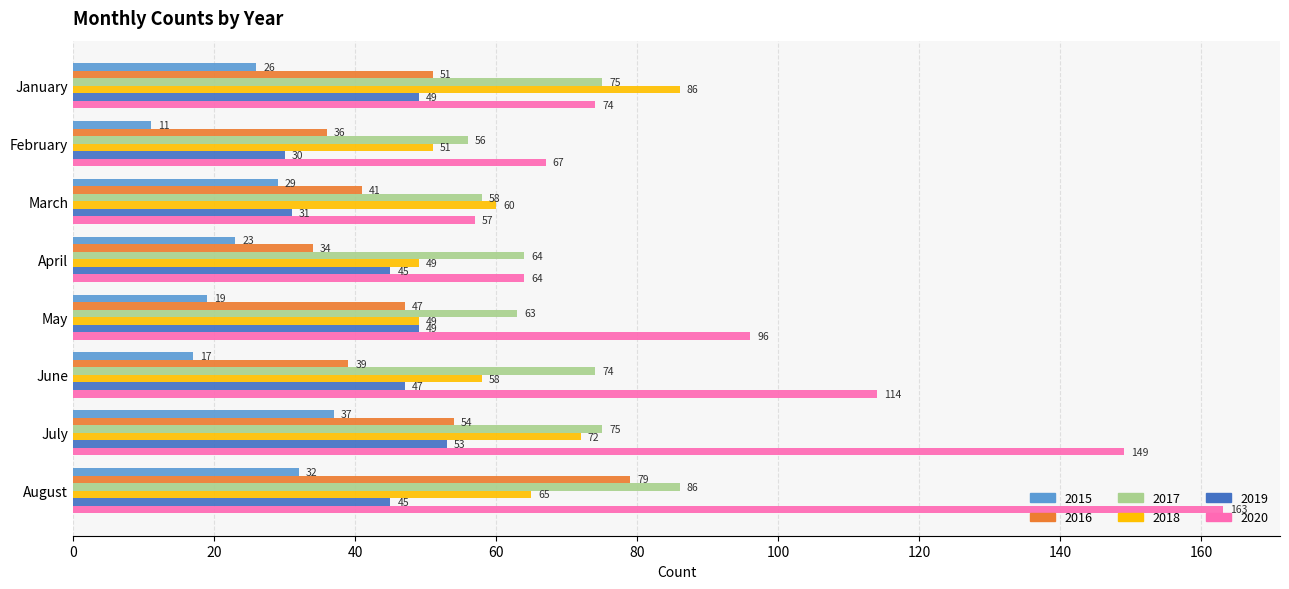

What is the total value across all series at June?

349